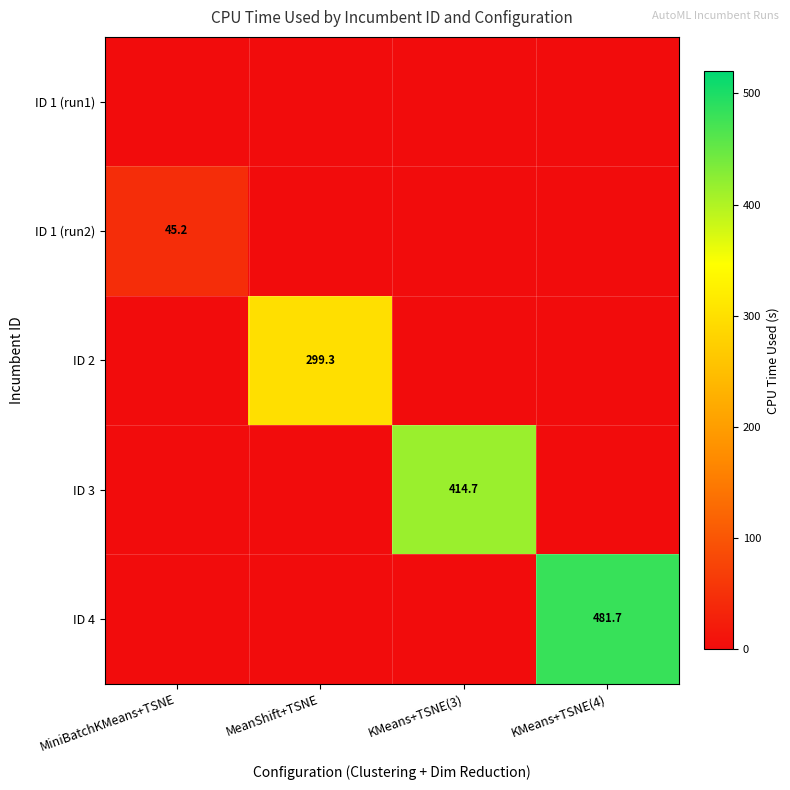

What is the greatest value displayed?

481.7